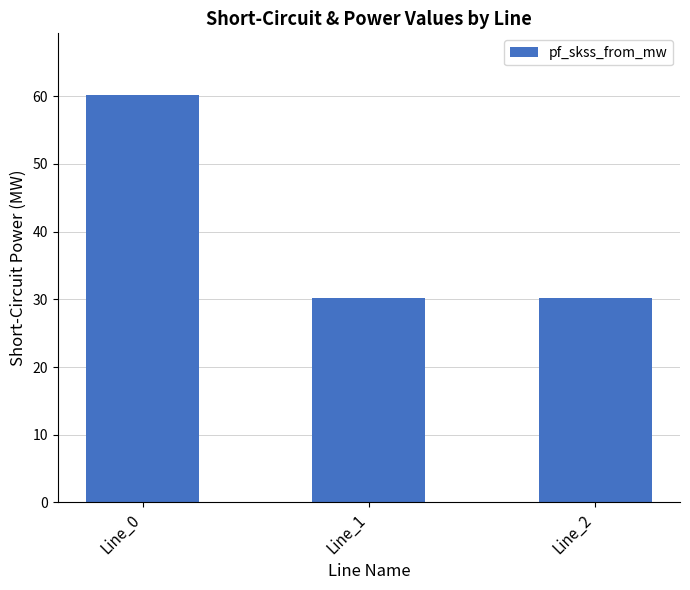

What is the sum of all values?

120.5